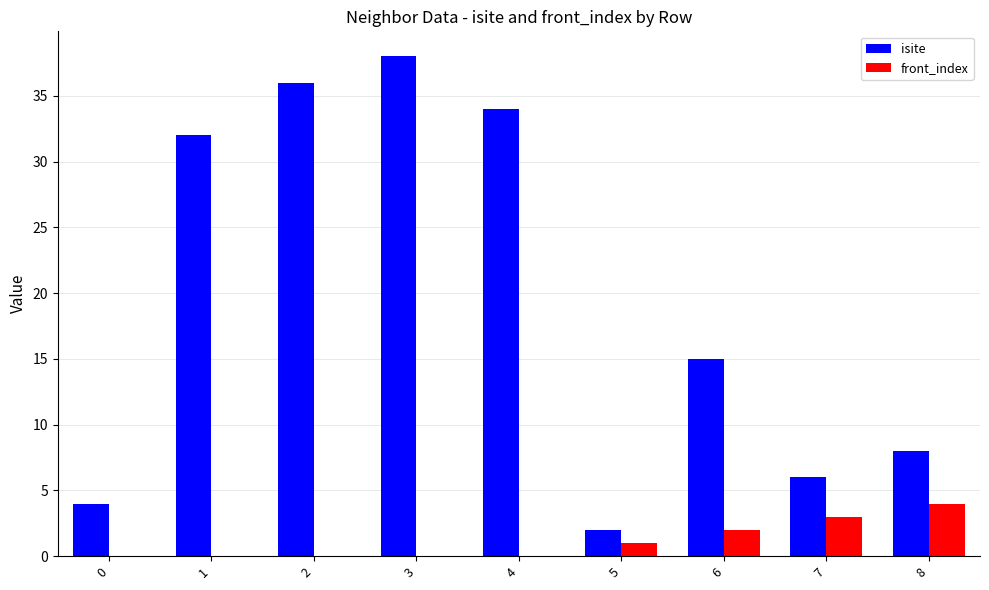

How many series are shown in this chart?

2